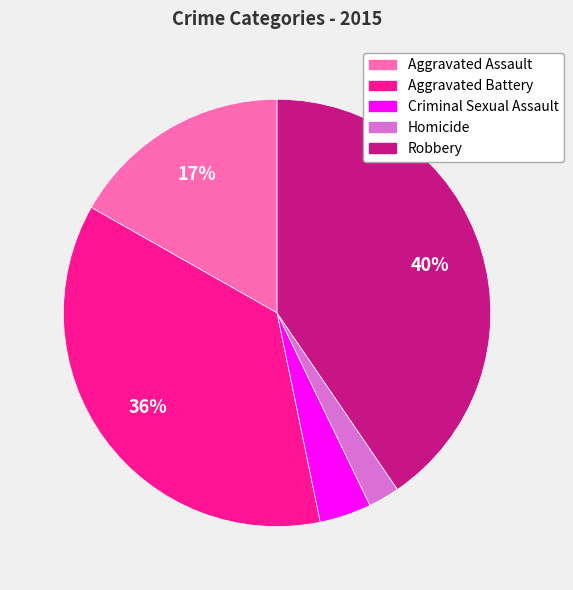

Which category has the smallest portion of the pie?

Homicide